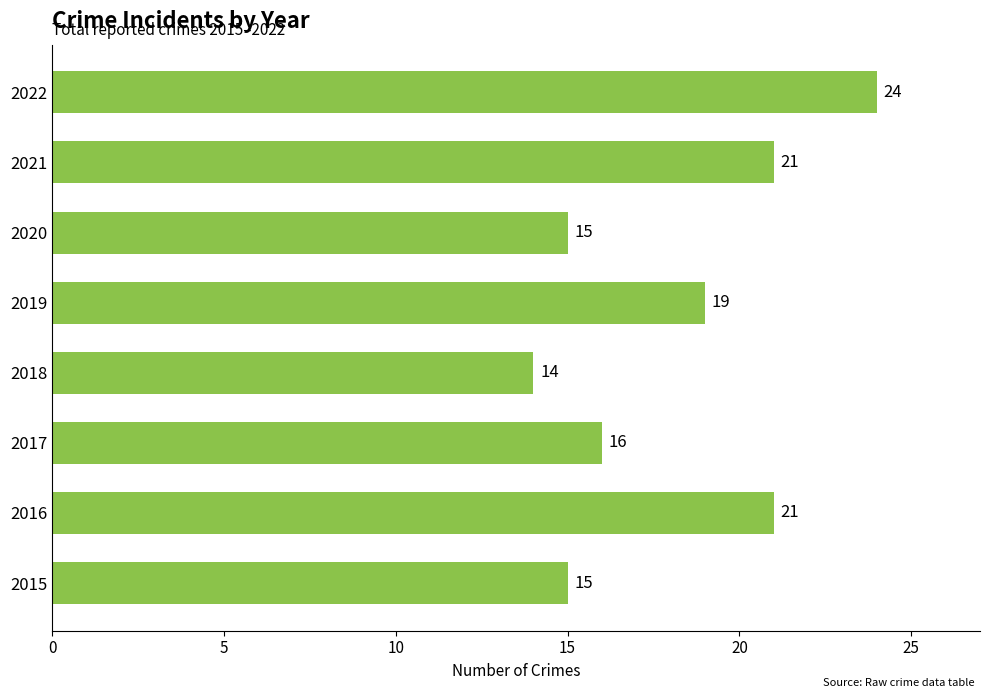

How many values are below 19?

4